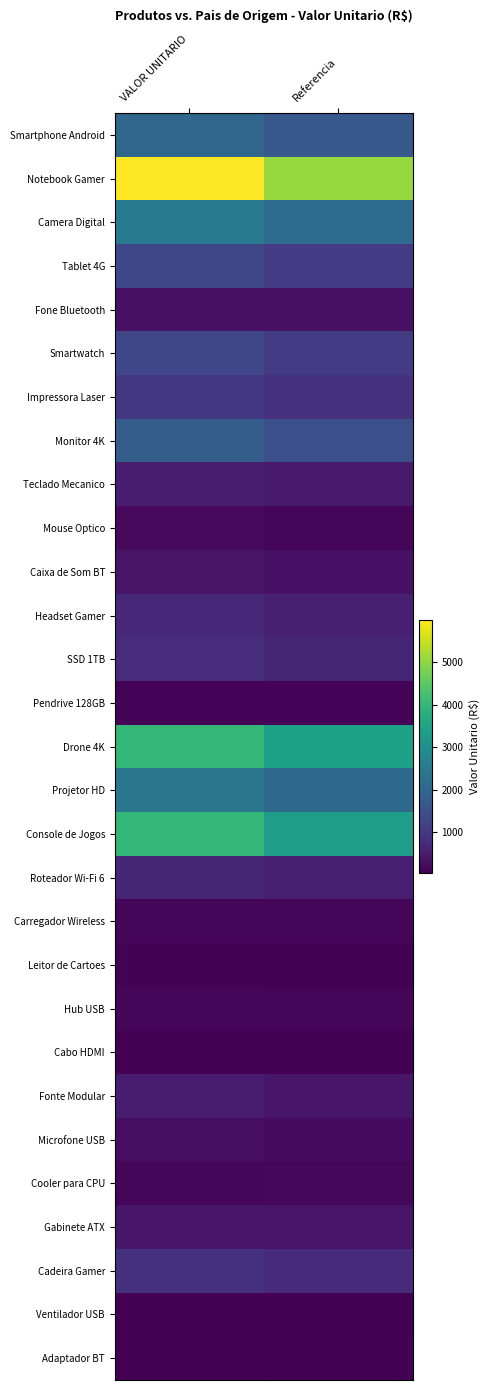

At which category is the sum across all series the highest?

VALOR UNITARIO